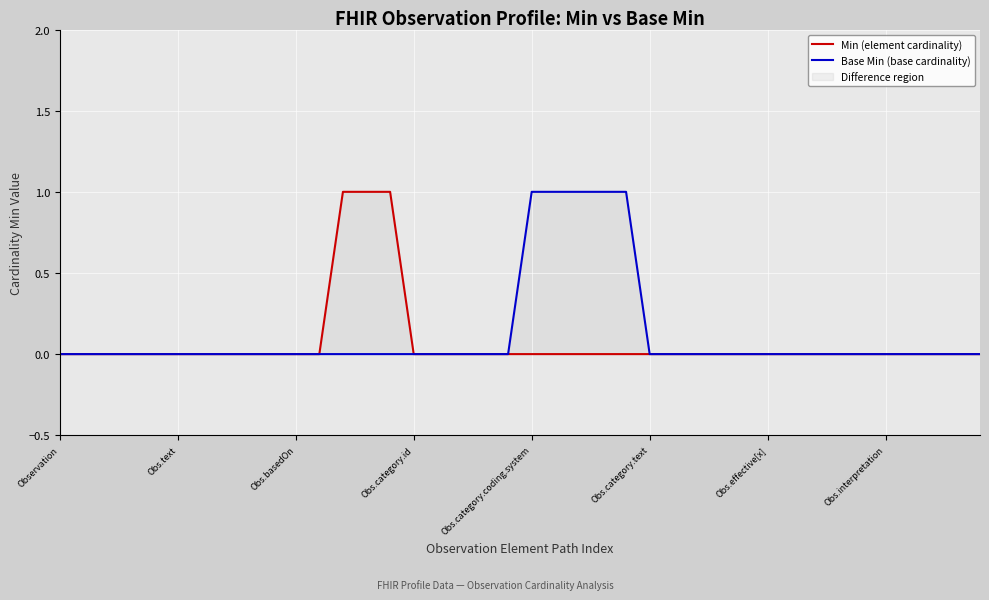

What is the label of the 30th point from the left?

29